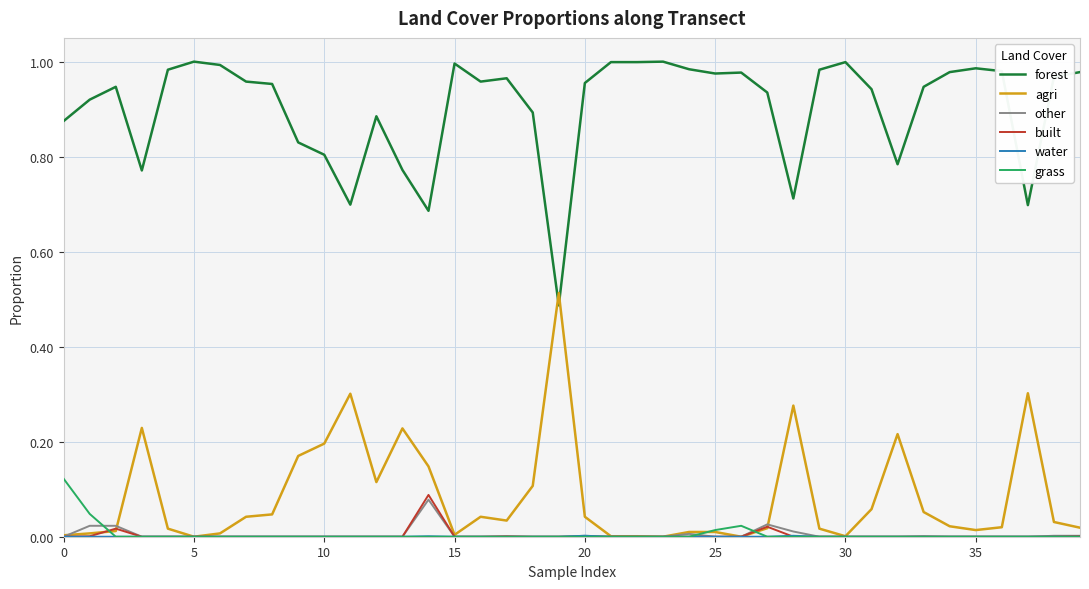

True or false: other and forest intersect in this chart.

False